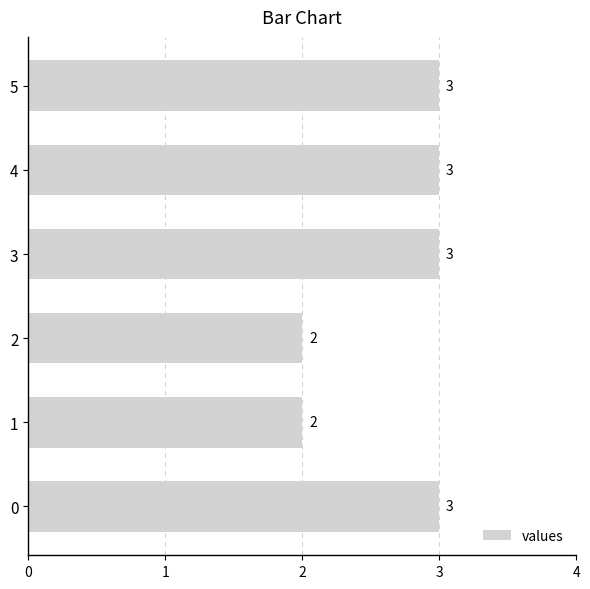

Reading bottom to top, extract all data points from this chart.

0=3	1=2	2=2	3=3	4=3	5=3